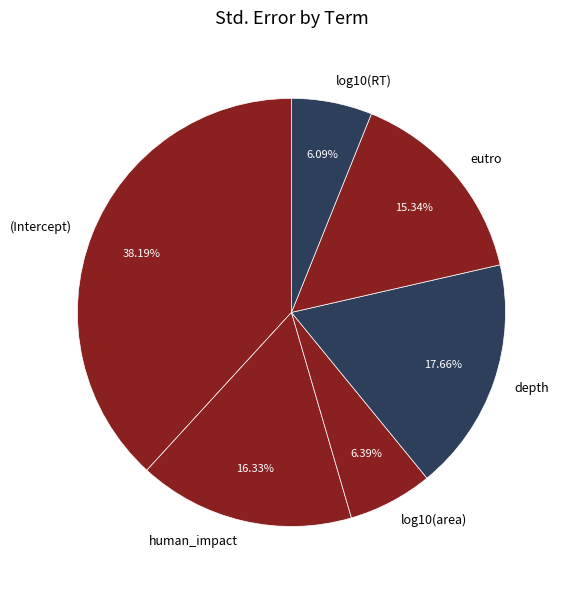

What is the largest slice in the pie chart?

(Intercept)